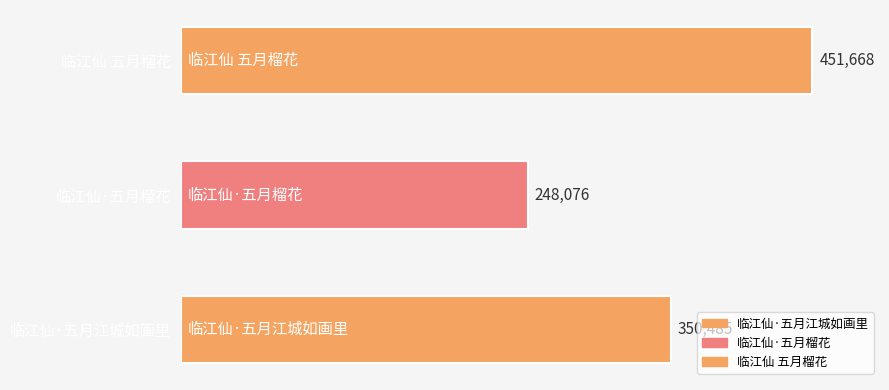

At which label is the value closest to 349872?

临江仙·五月江城如画里